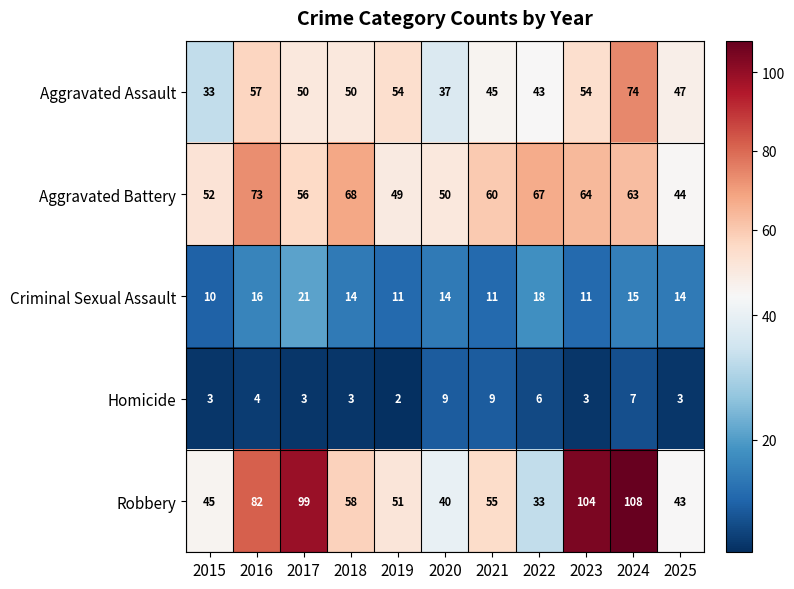

At 2020, list the series in order from smallest to largest.

Homicide, Criminal Sexual Assault, Aggravated Assault, Robbery, Aggravated Battery